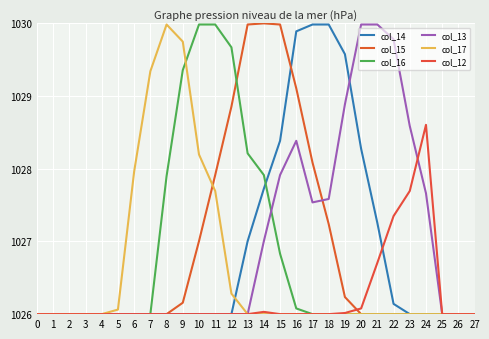

List the labels in order of col_16 value, largest first.

10, 11, 12, 9, 13, 14, 8, 15, 16, 0, 1, 2, 3, 4, 5, 6, 7, 17, 18, 19, 20, 21, 22, 23, 24, 25, 26, 27